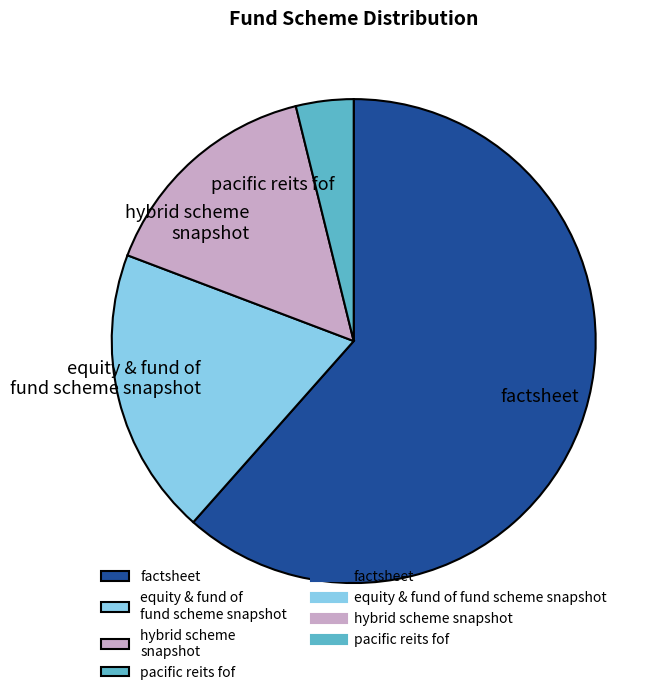

Combined, do pacific reits fof and hybrid scheme snapshot account for over 50%?

No